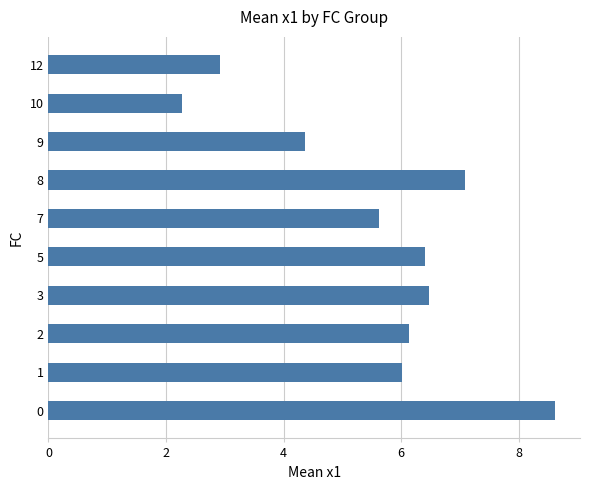

What is the greatest value displayed?

8.6